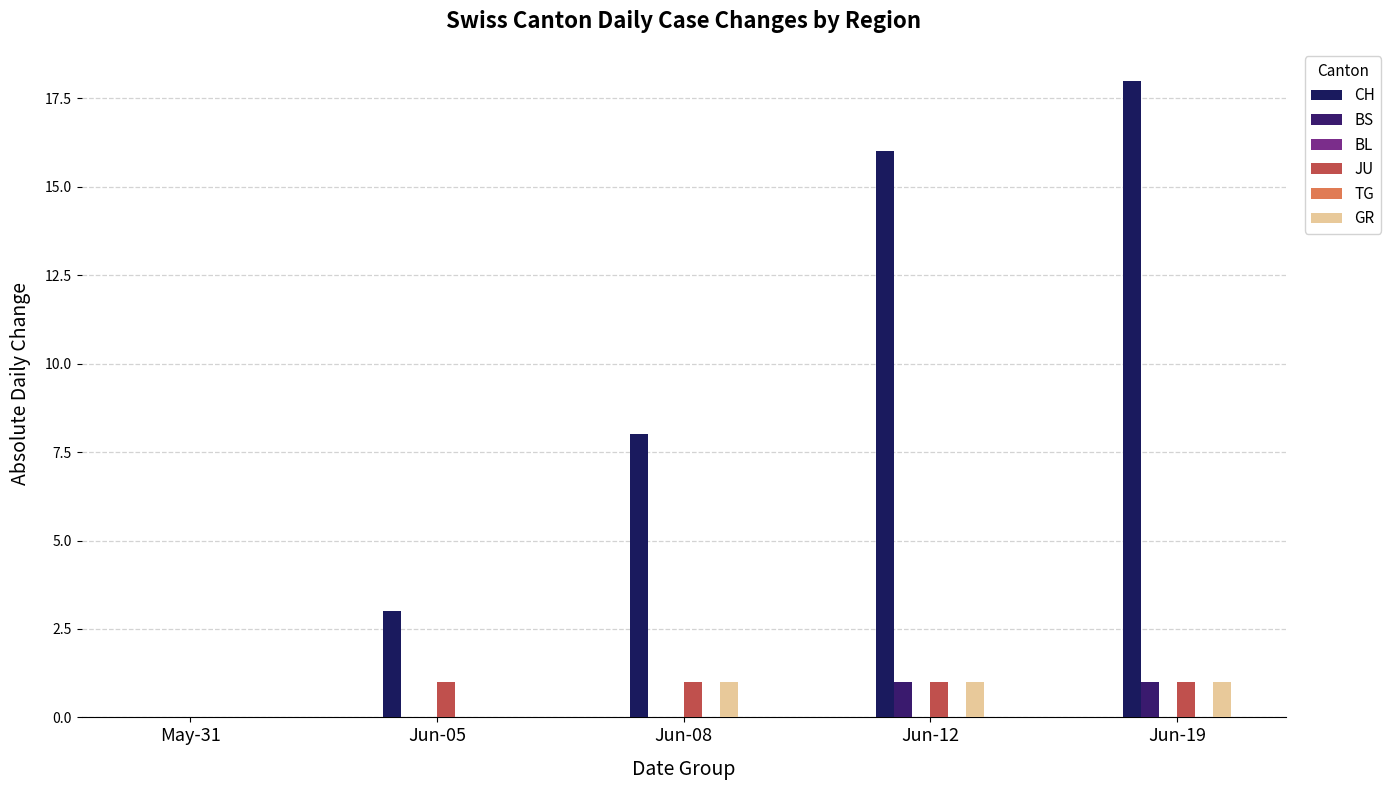

The BS series shows 1 at Jun-08. True or false?

False